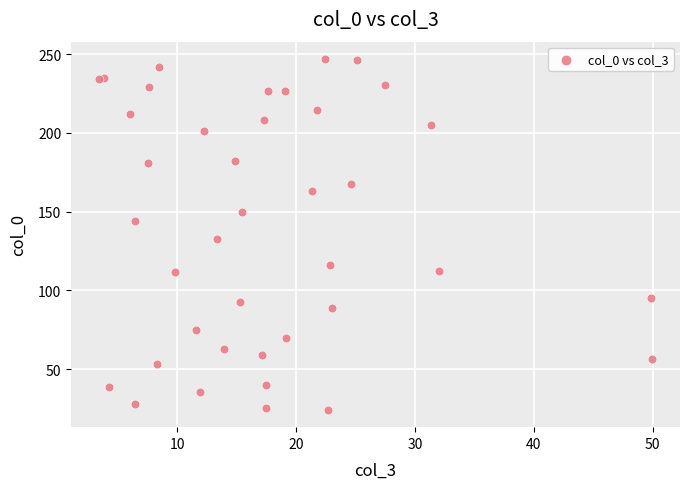

What Y value in the scatter plot is closest to 135?

132.5